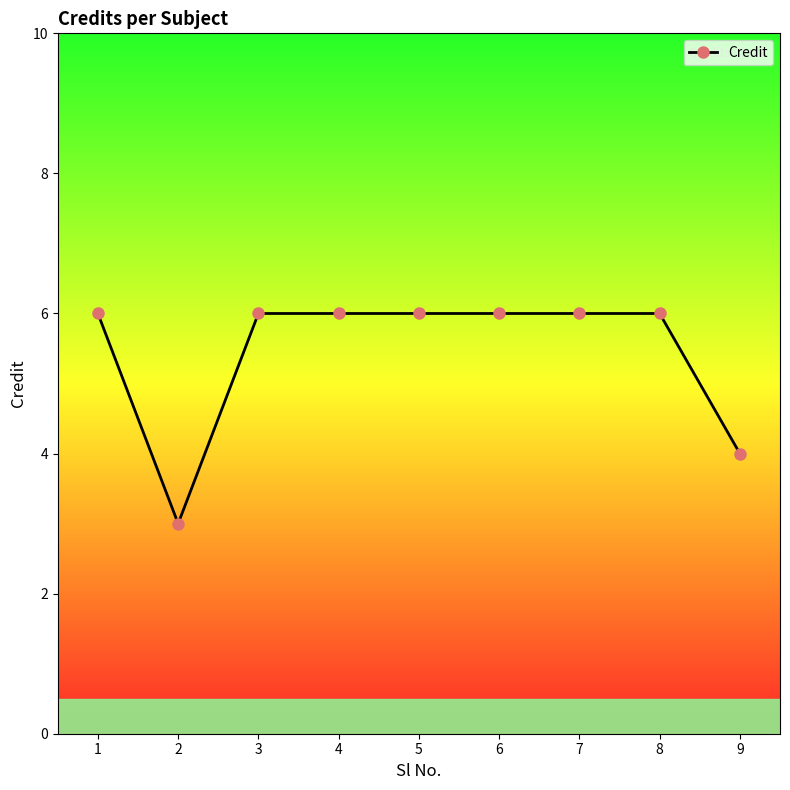

How many distinct data groups are displayed?

1